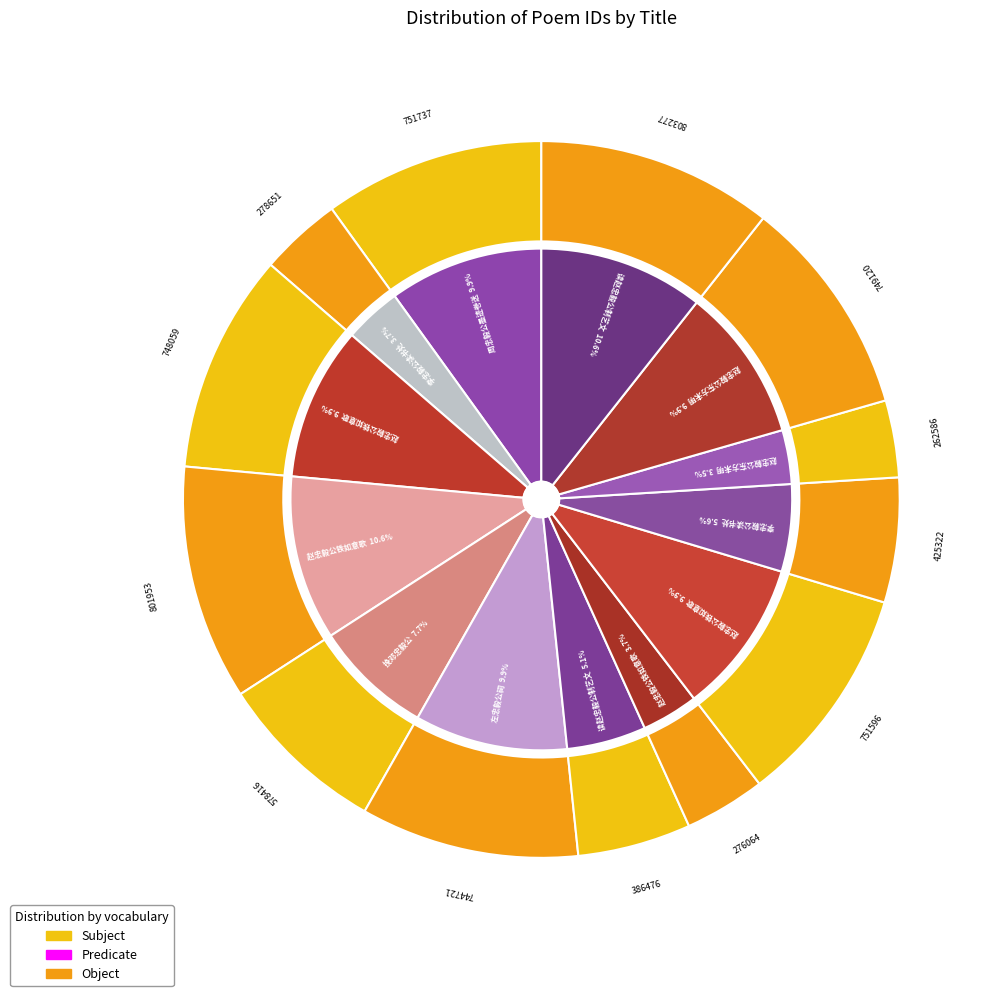

To the nearest percent, what percentage of the pie is 李忠毅公读书处?

6%